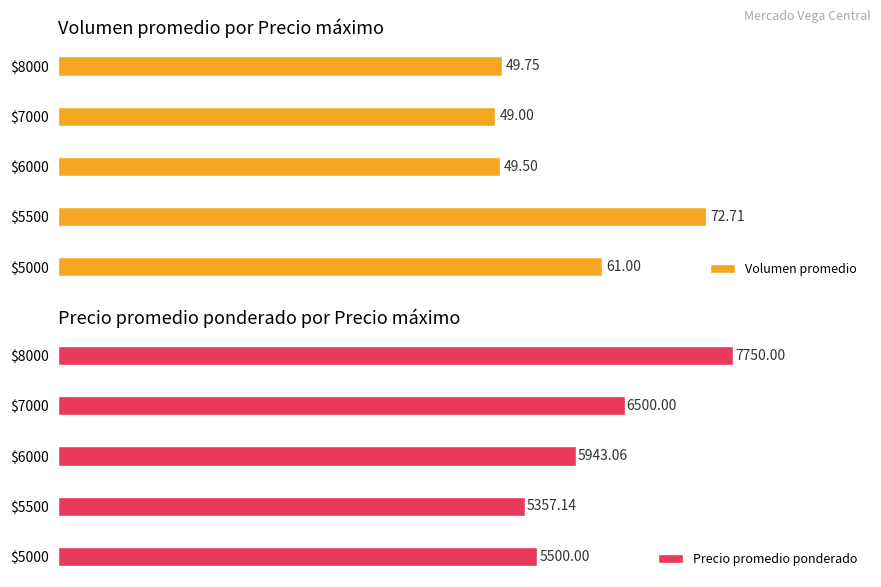

Is it true that Volumen promedio equals 61.0 at $5000?

True